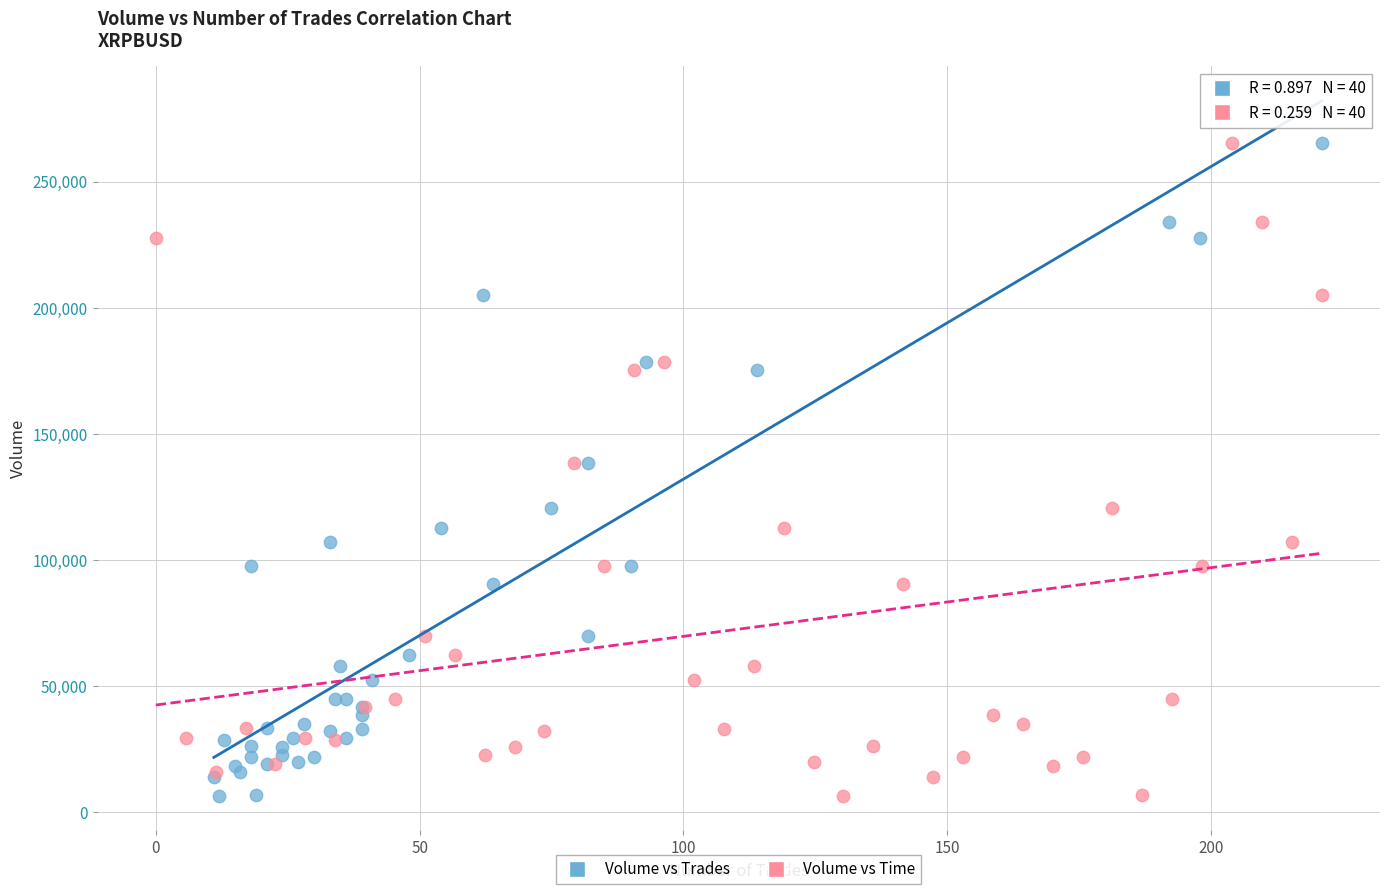

What are all the series names shown in the legend?

Volume vs Trades, Volume vs Time